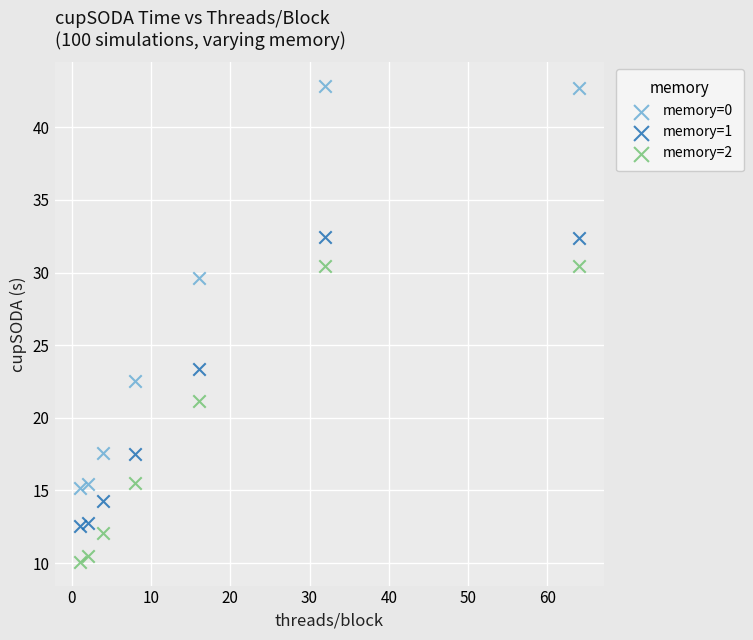

Which series has the largest Y range (max minus min)?

memory=0